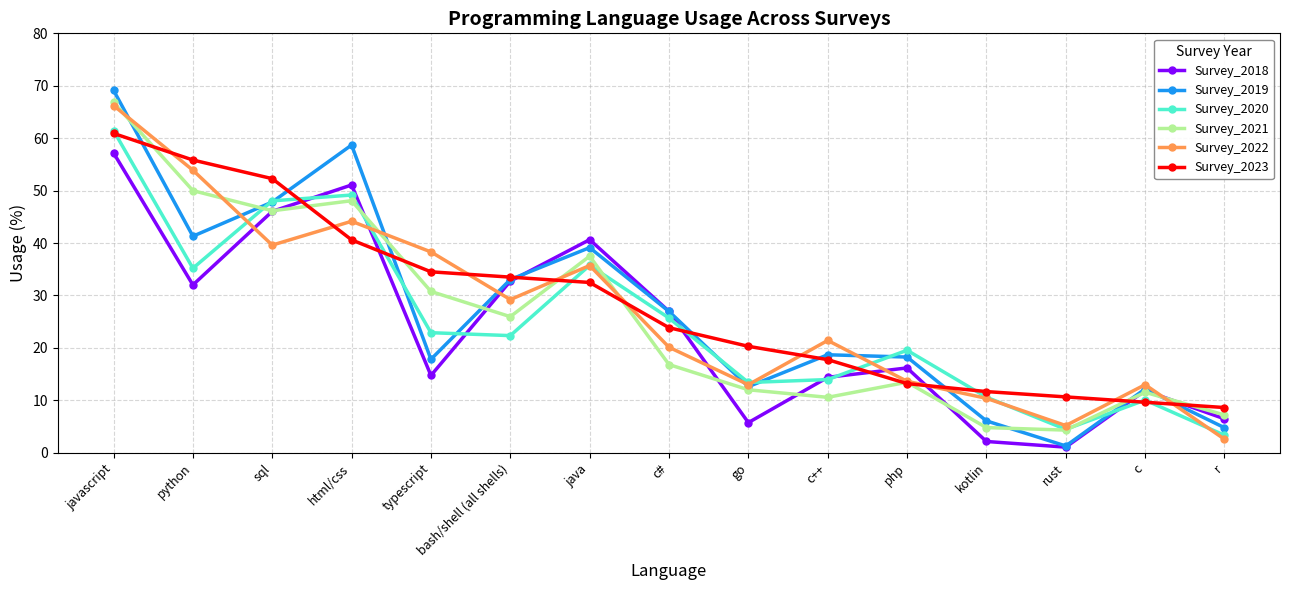

Is it true that Survey_2019 equals 39.1 at java?

True